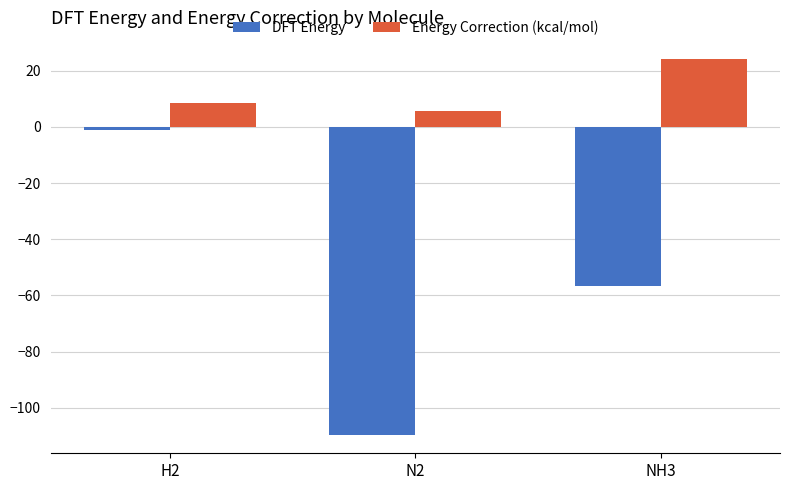

Reading left to right, what are all the values shown in this chart?

DFT Energy: H2=-1.2	N2=-109.6	NH3=-56.6
Energy Correction (kcal/mol): H2=8.4	N2=5.6	NH3=24.0